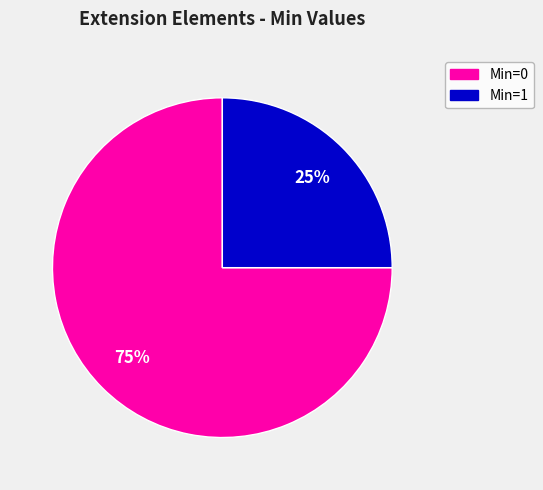

To the nearest percent, what is the difference between the largest and smallest slice percentages?

50%